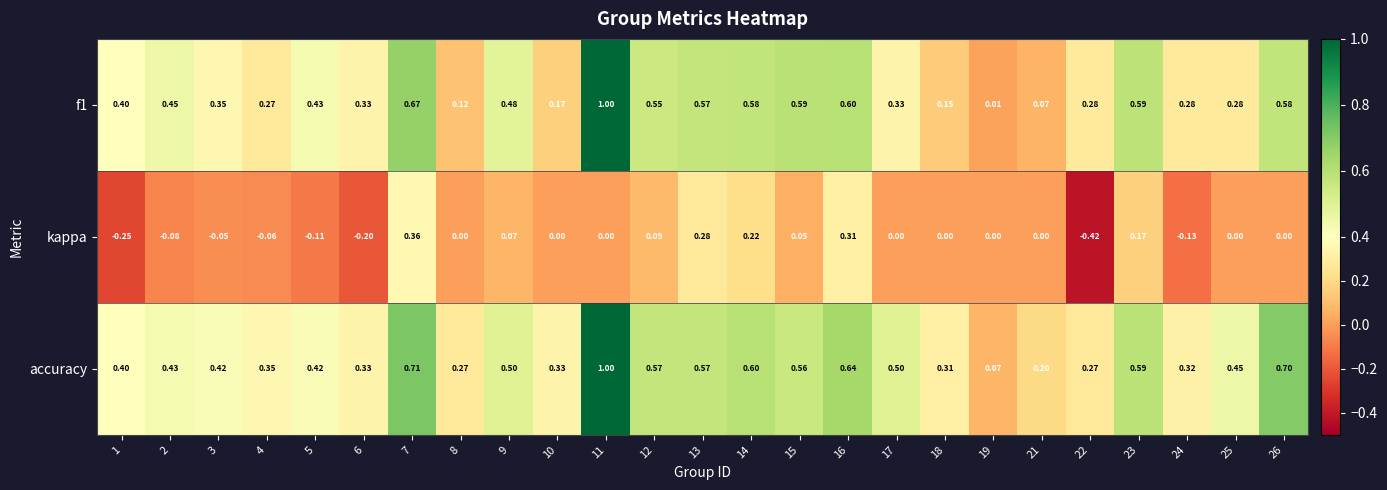

Between 3 and 14, which series saw the biggest shift?

kappa